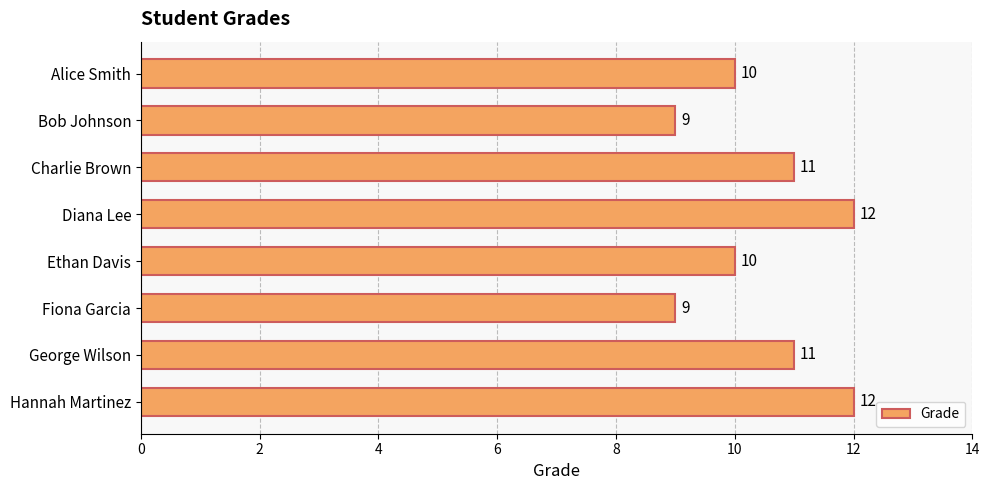

What is the greatest value displayed?

12